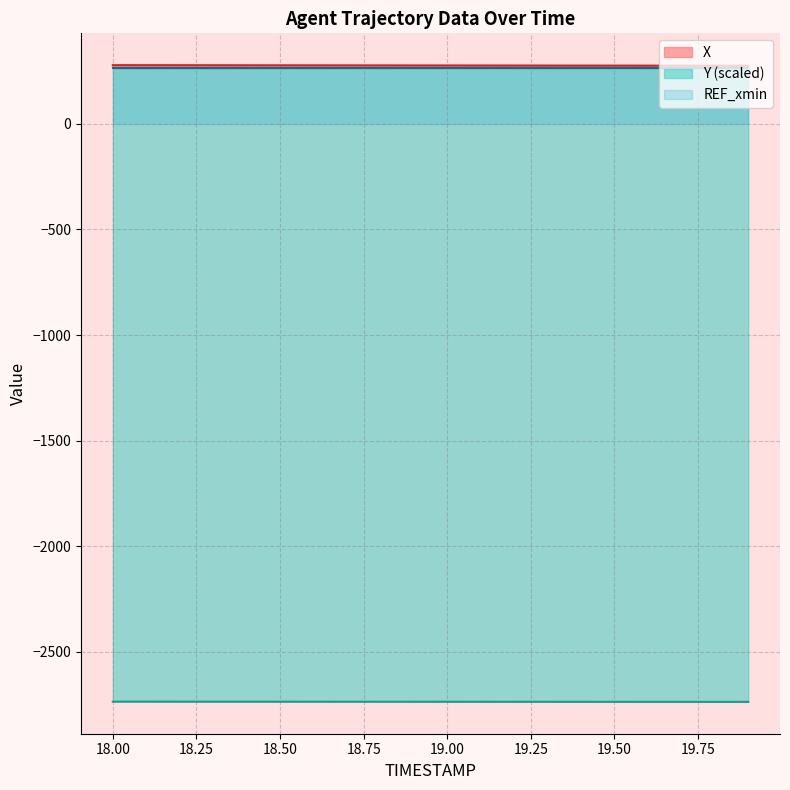

What is the value of the Y point at the 12th from the left?

-2735.8